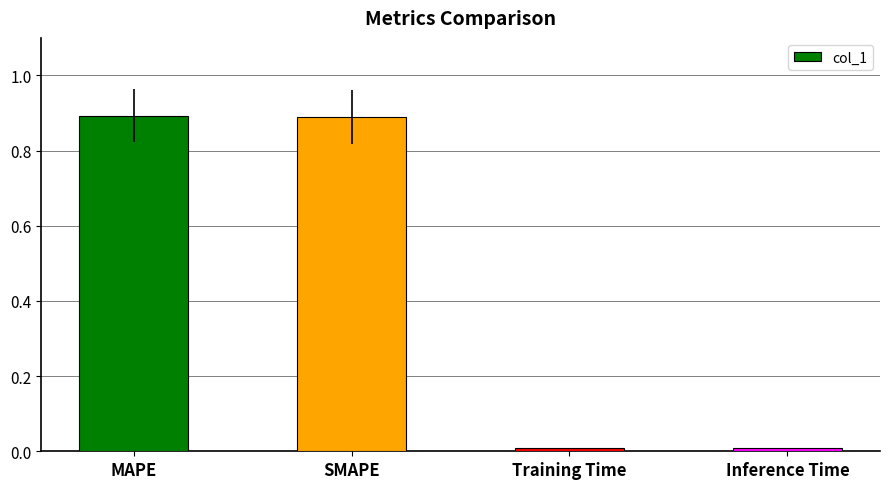

What is the difference between the second highest and second lowest values?

0.9